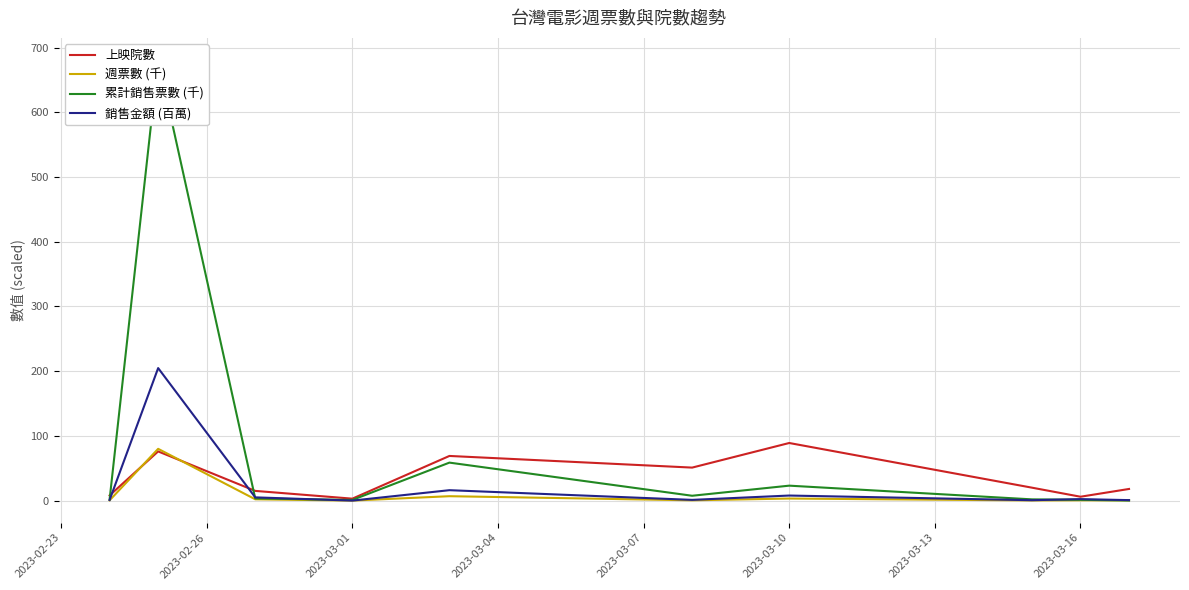

What is the spread (max minus min) of values at 2023-03-16?

5.5